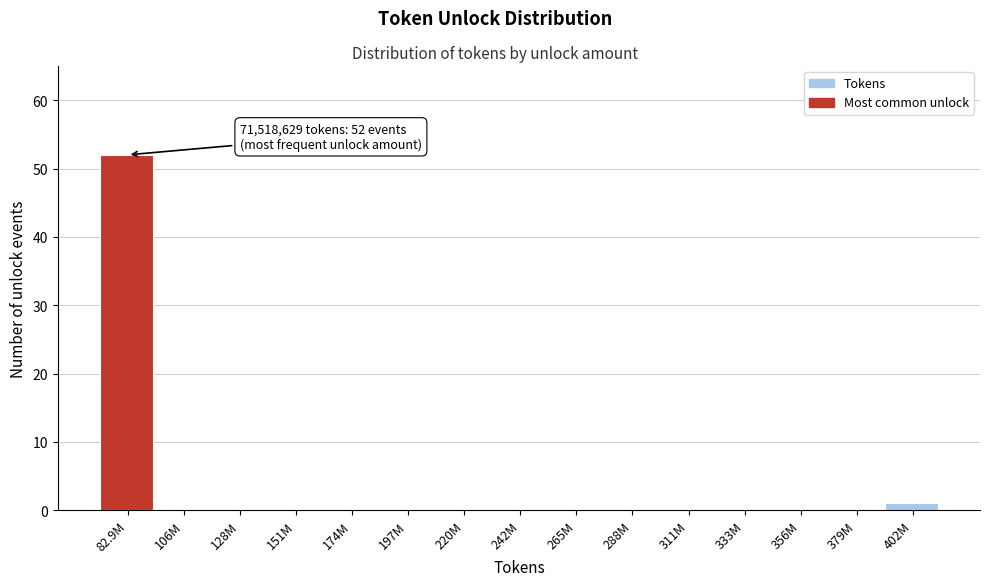

Reading left to right, list all the values displayed in this chart.

82.9M=52	106M=0	128M=0	151M=0	174M=0	197M=0	220M=0	242M=0	265M=0	288M=0	311M=0	333M=0	356M=0	379M=0	402M=1